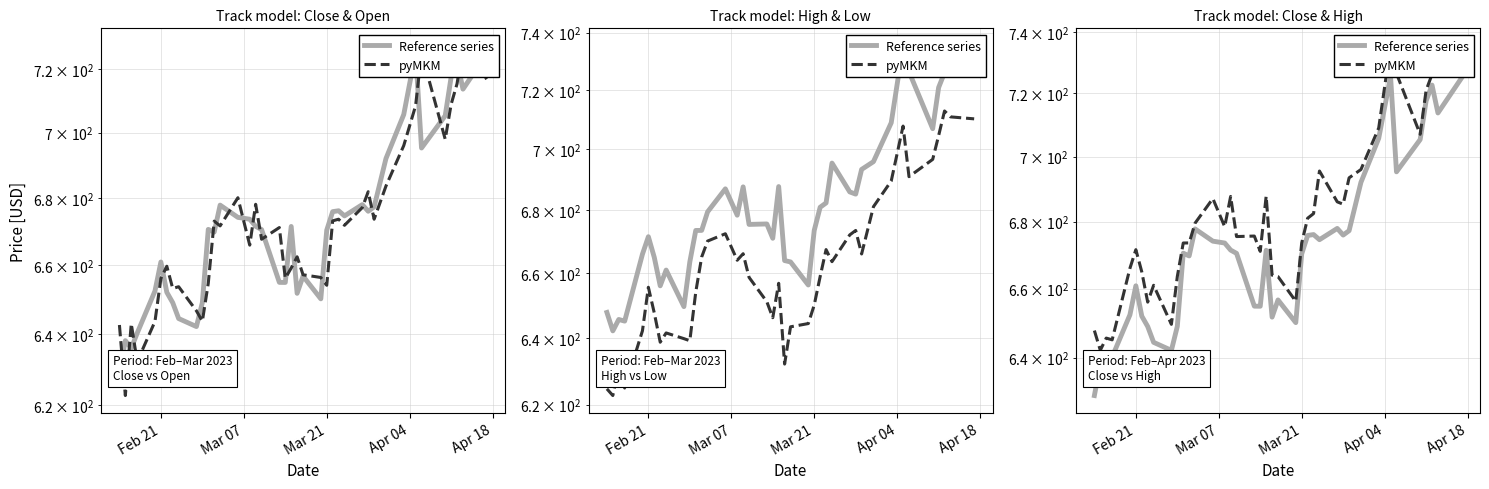

True or false: Reference series has more than 2 interior local peaks.

True